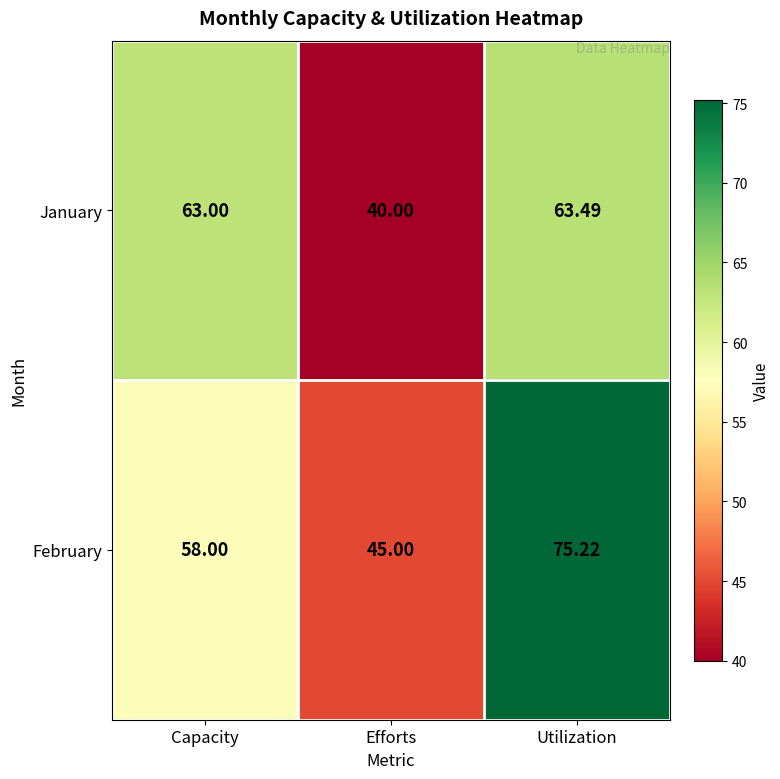

At which category is the sum across all series the highest?

Utilization